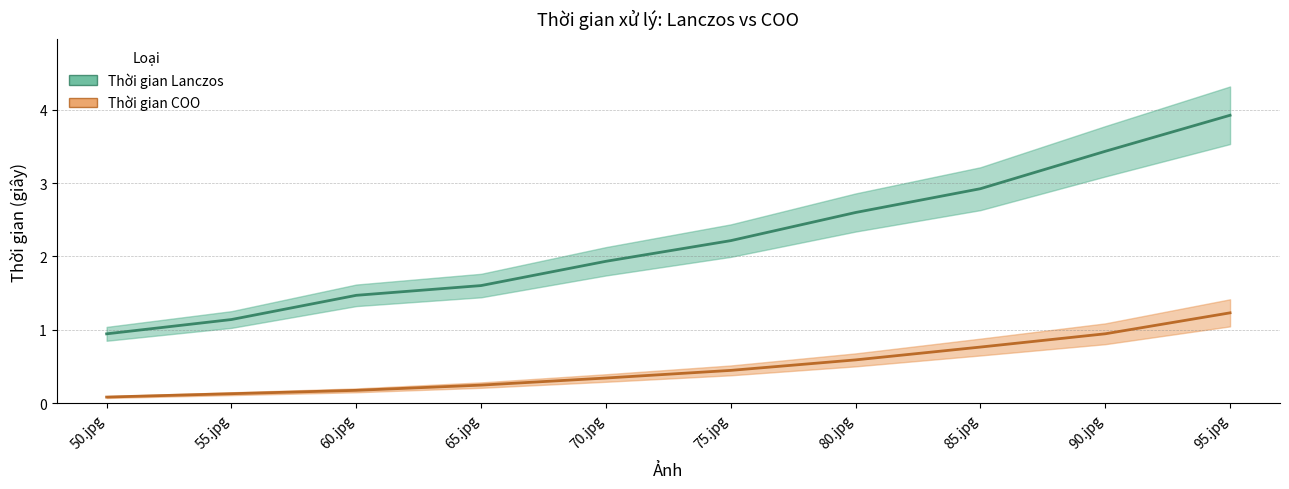

What is the average value of the Thời gian COO series?

0.5